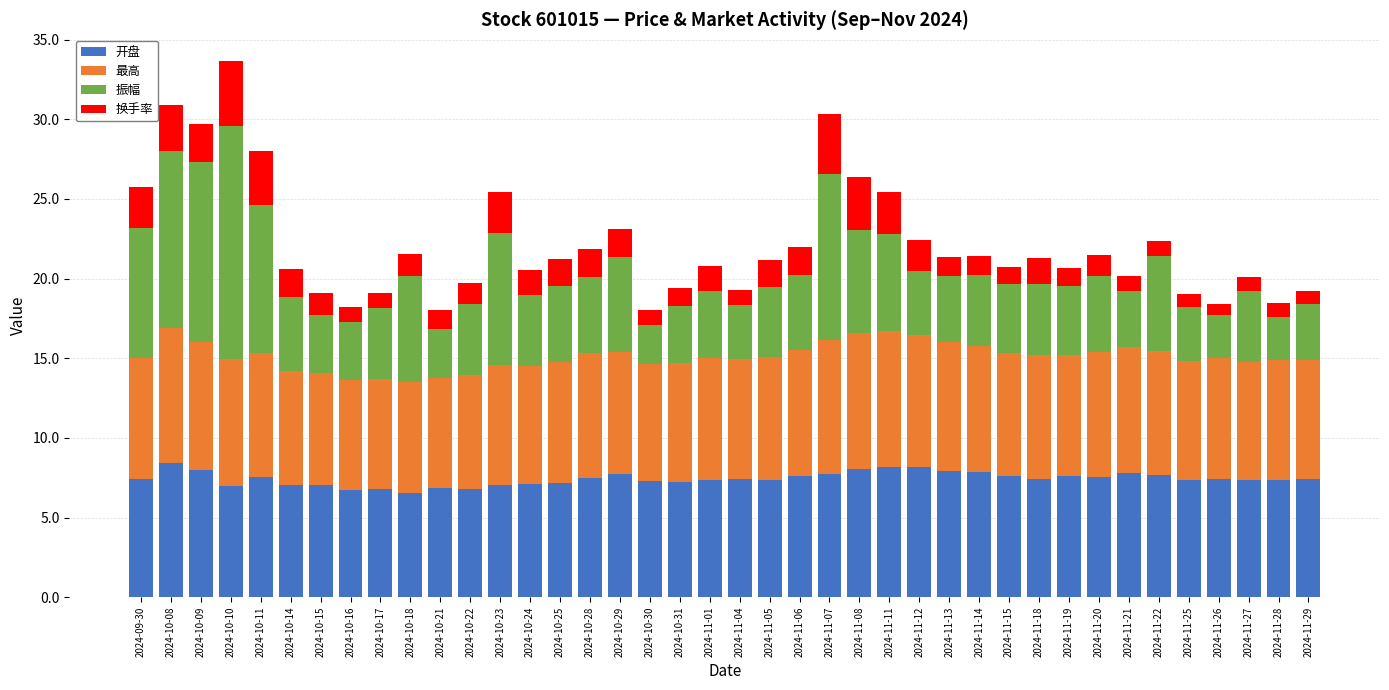

What is the minimum value for 开盘?

6.6